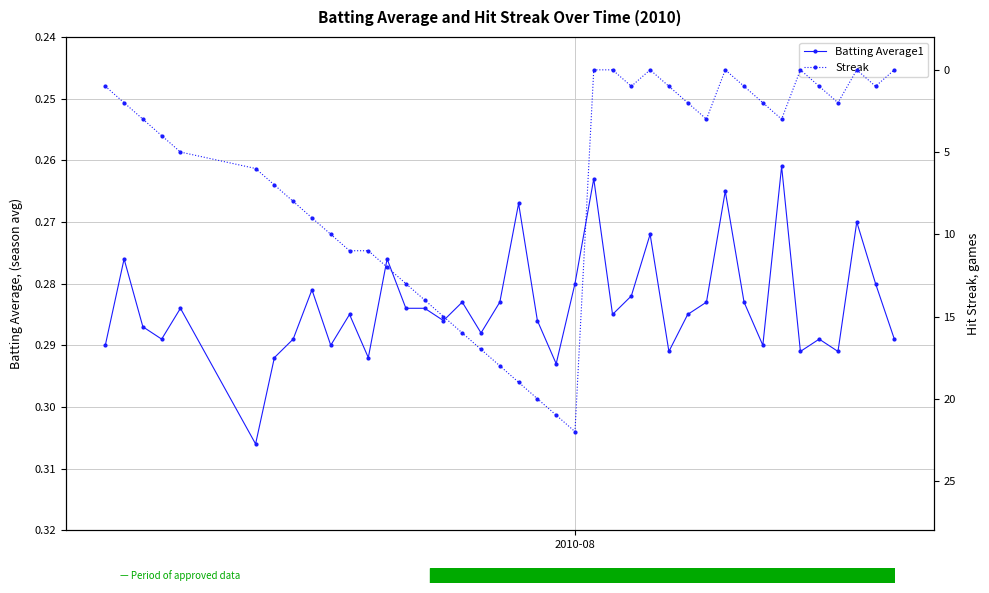

How many interior local peaks does the Batting Average1 series have?

12